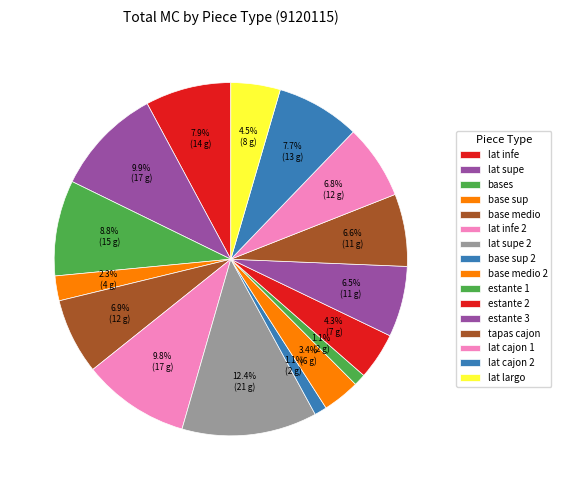

Rank the categories by value from highest to lowest.

lat supe 2, lat supe, lat infe 2, bases, lat infe, lat cajon 2, base medio, lat cajon 1, tapas cajon, estante 3, lat largo, estante 2, base medio 2, base sup, base sup 2, estante 1